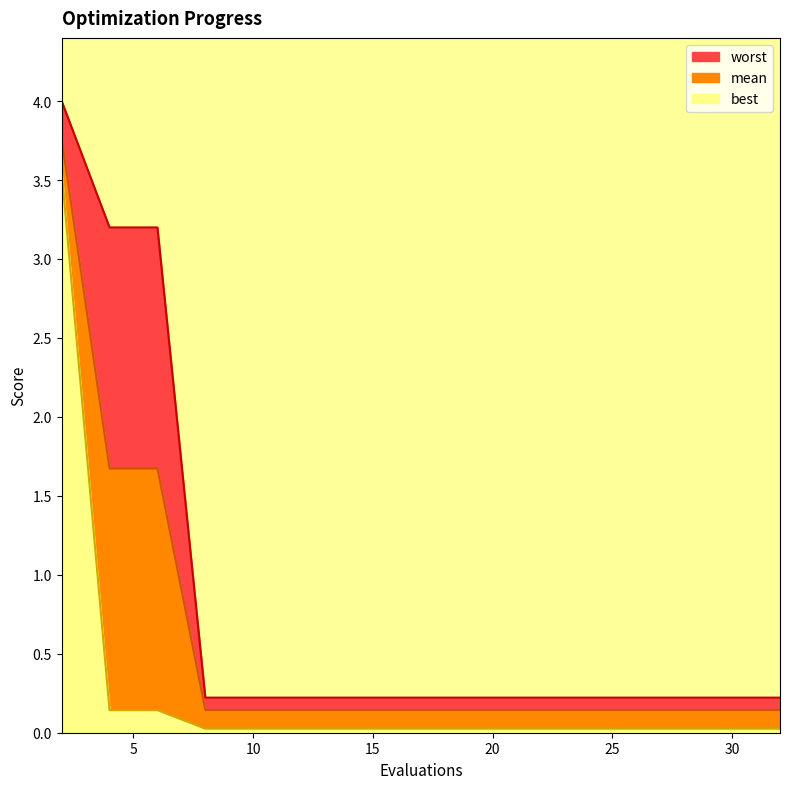

Which series changed the most between 4 and 16?

worst